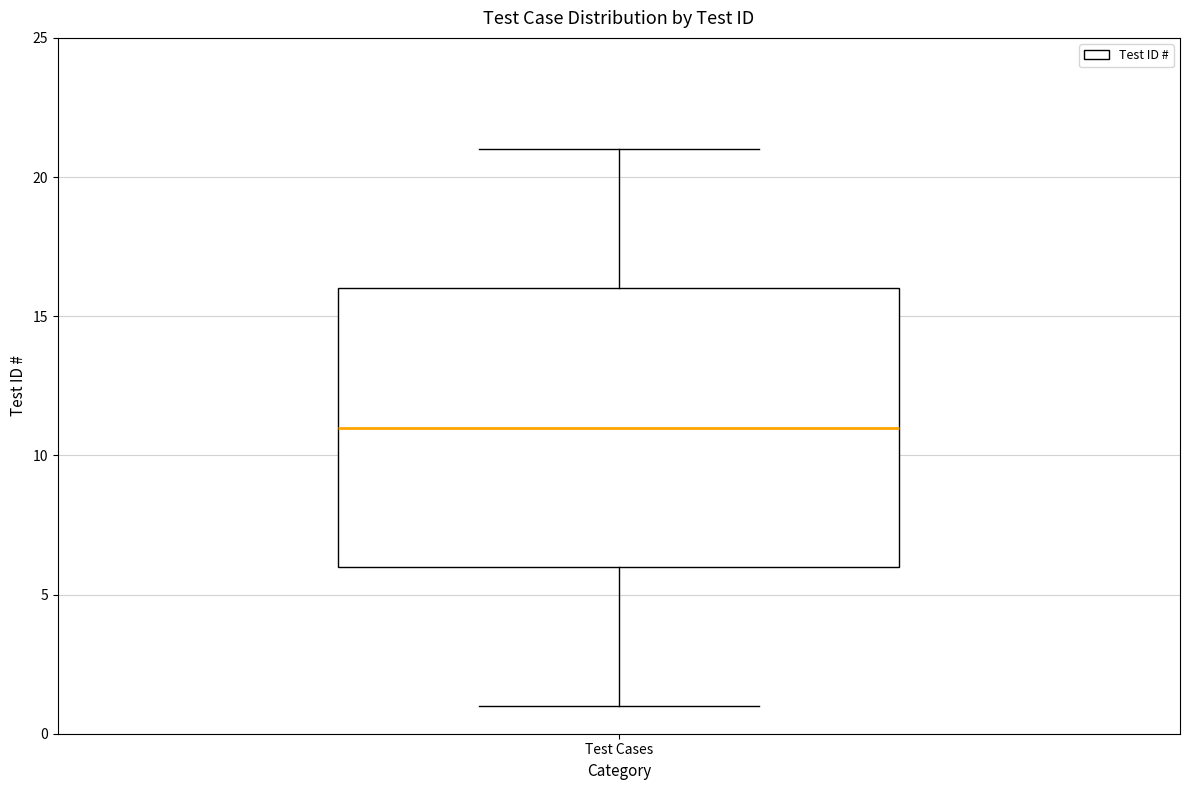

Read this box plot against the y-axis: the position of the median line, the range covered by the box, and the ends of both whiskers. The values are not printed on the chart, so give them approximately, as read against the axis.

median 11, box 6 to 16, whiskers 1 to 21